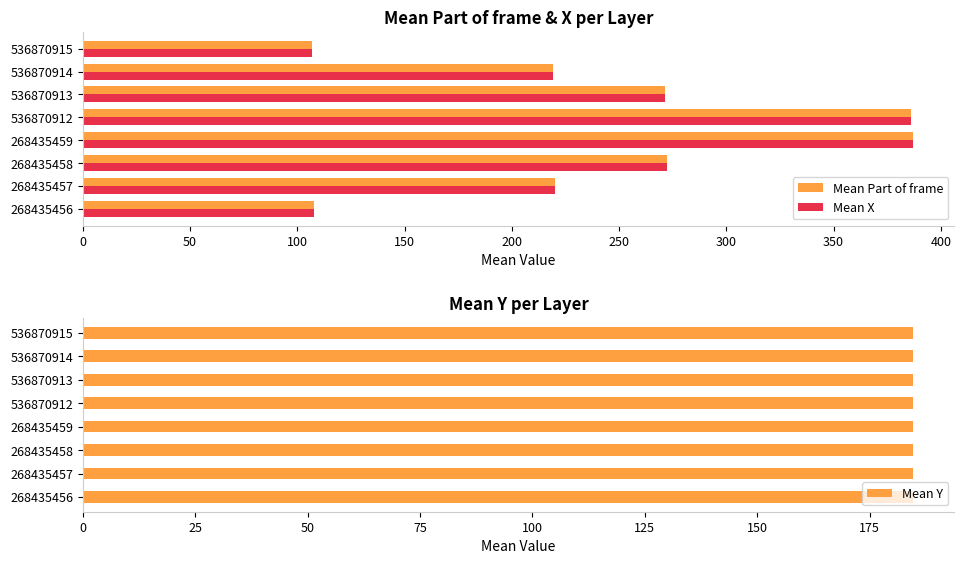

The Mean Y series shows 0.3 at 300. True or false?

False